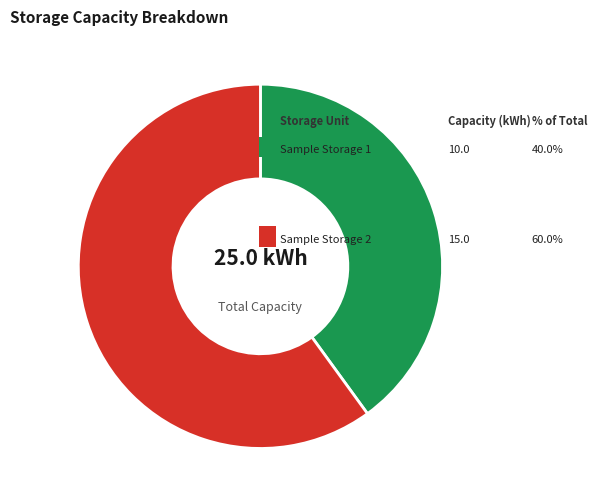

Is there any slice that represents more than half of the pie?

Yes